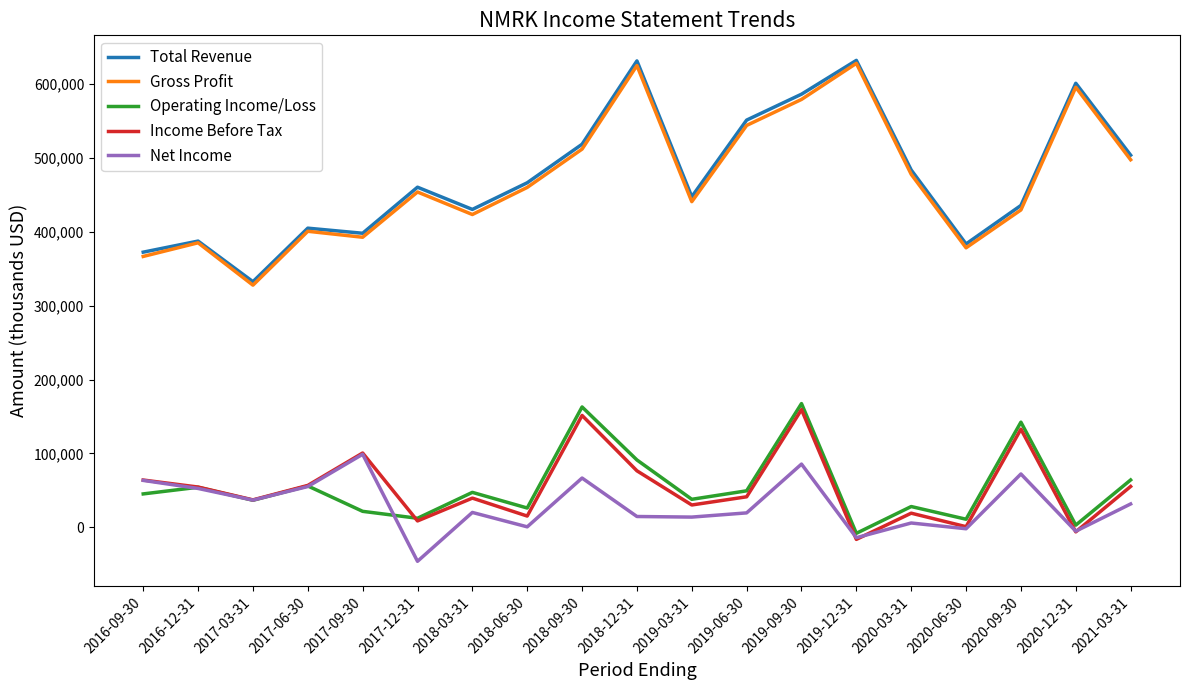

Does the chart have visible grid lines?

No